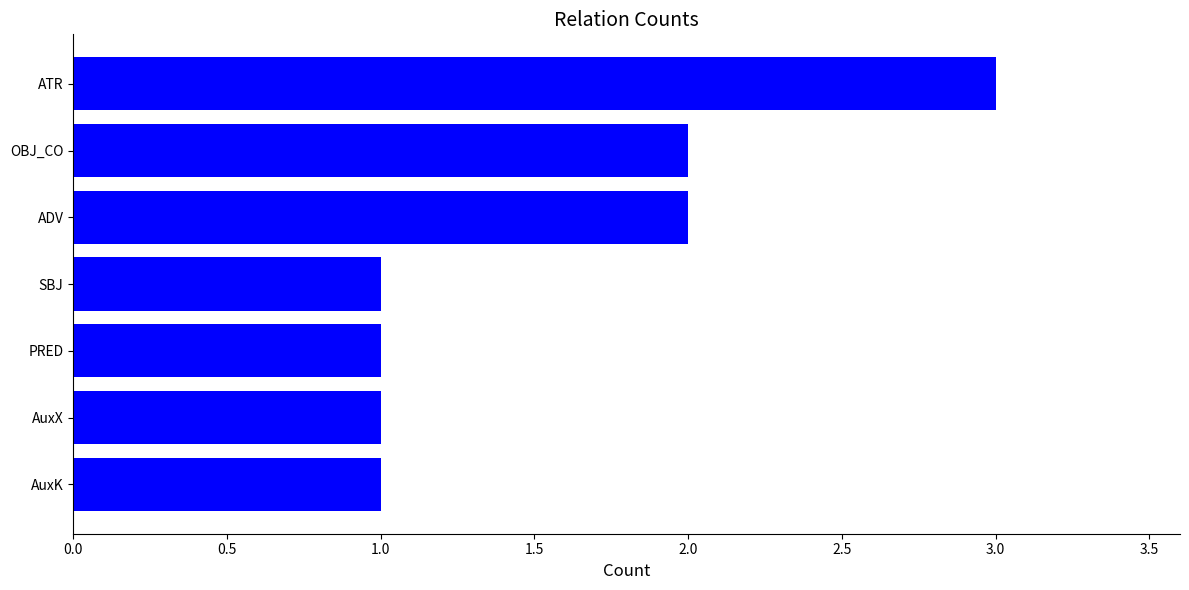

Reading top to bottom, what are all the values shown in this chart?

ATR=3	OBJ_CO=2	ADV=2	SBJ=1	PRED=1	AuxX=1	AuxK=1